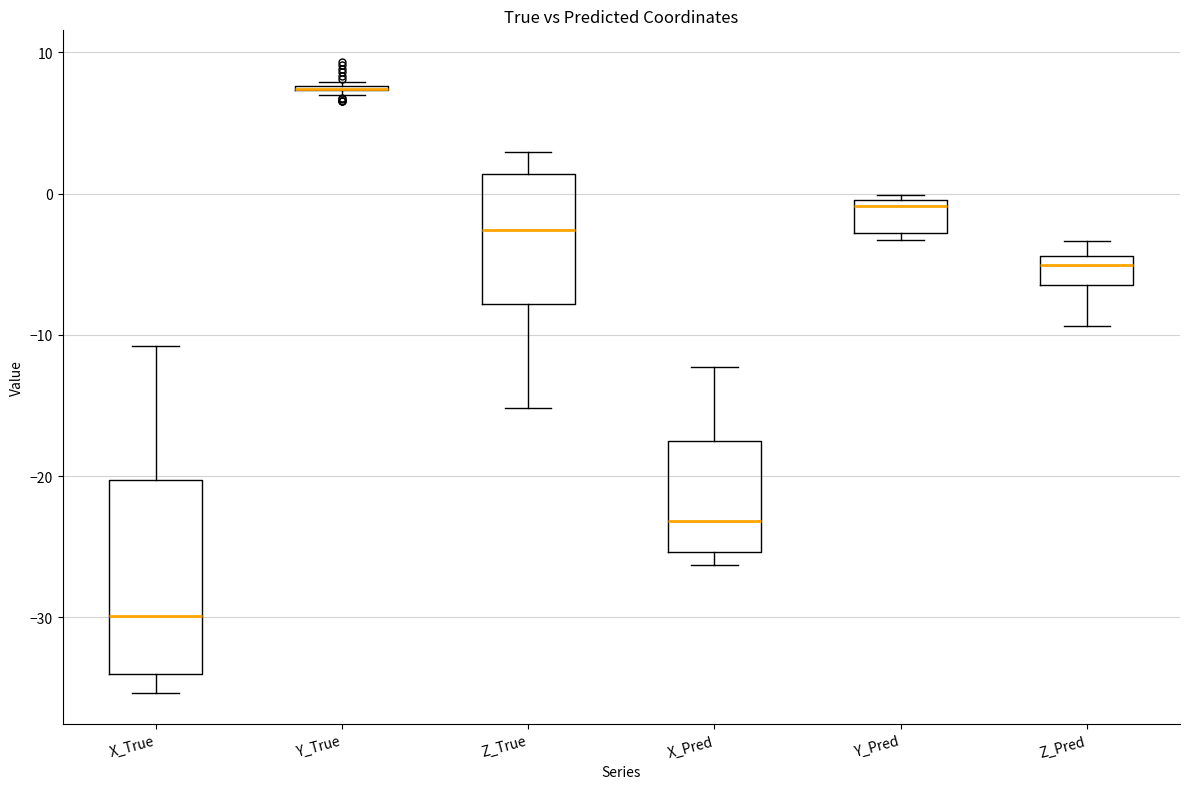

Comparing the boxes themselves (not the whiskers), which one is the tallest?

X_True